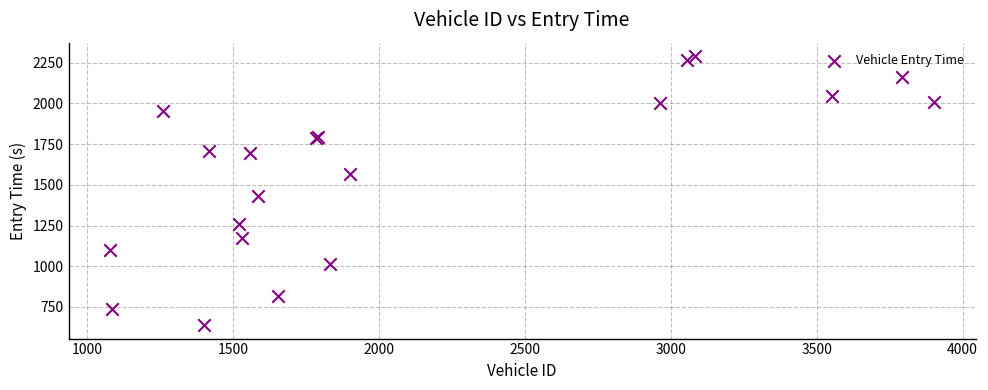

What Y value in the scatter plot is closest to 1464?

1434.0